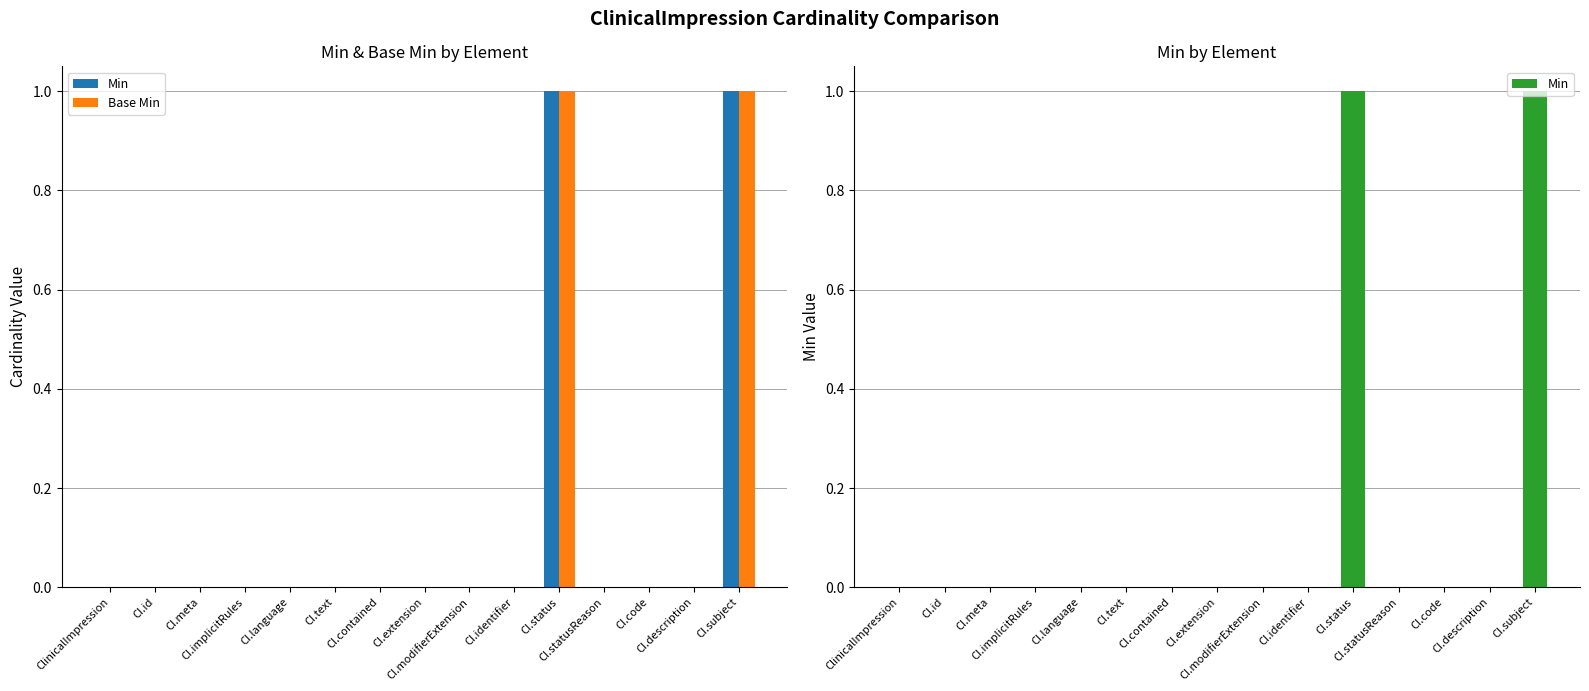

Which series changed the most between CI.modifierExtension and CI.subject?

Min